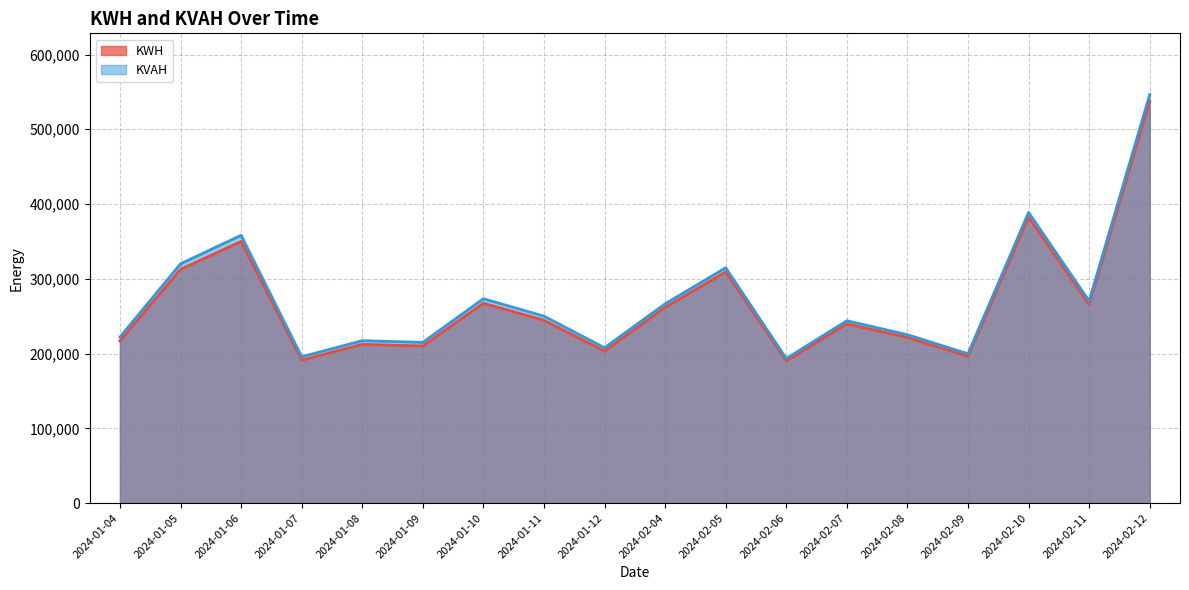

At which category does the chart reach its peak across all series?

2024-02-12